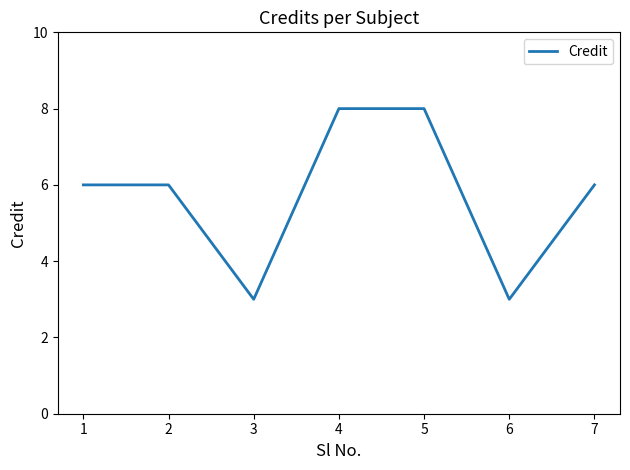

What is the approximate value at 1?

6